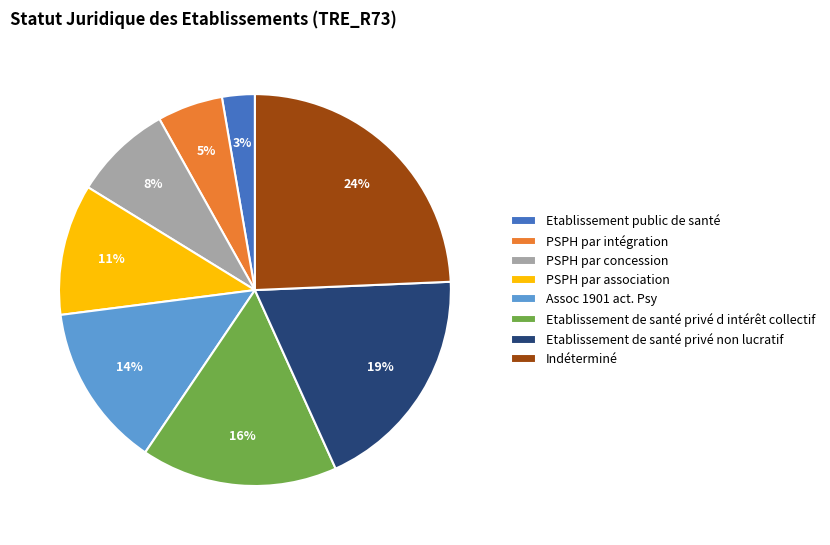

Count the number of slices in the pie.

8